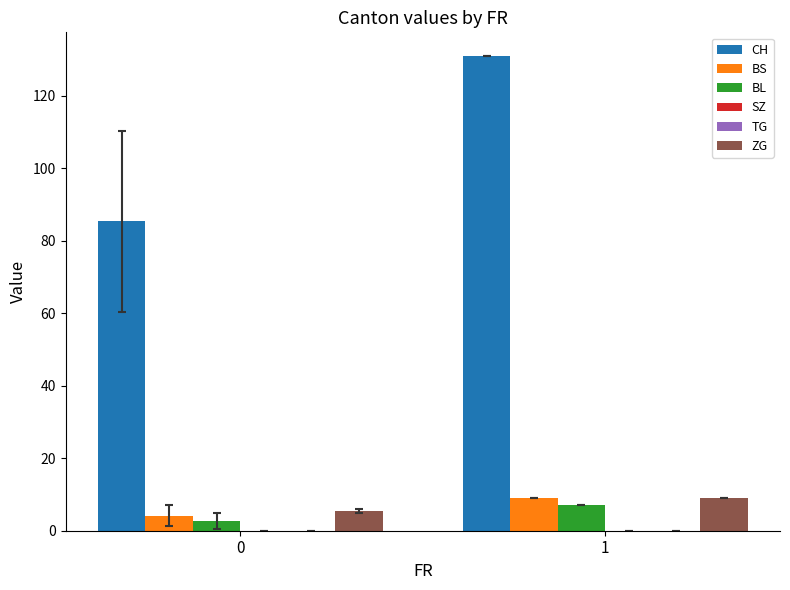

True or false: TG has a value of 0.0 at 0.

True